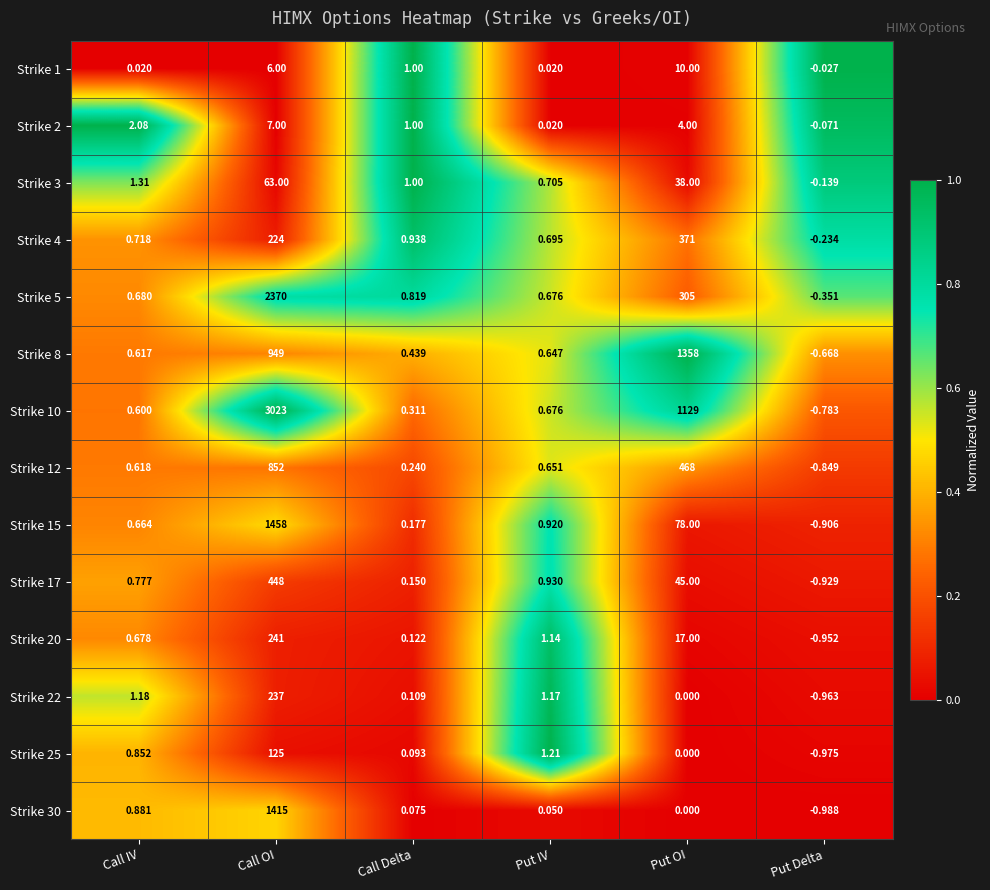

Which category has the highest value in the Strike 8 series?

Put OI